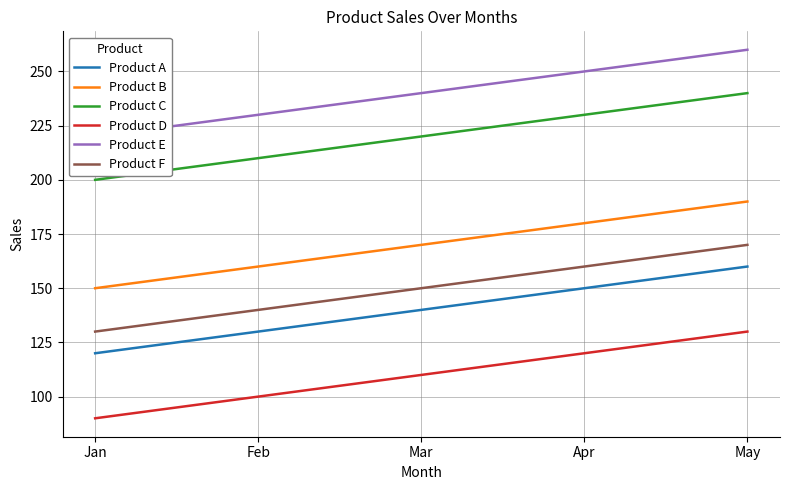

What is the sum of all Product F values?

750